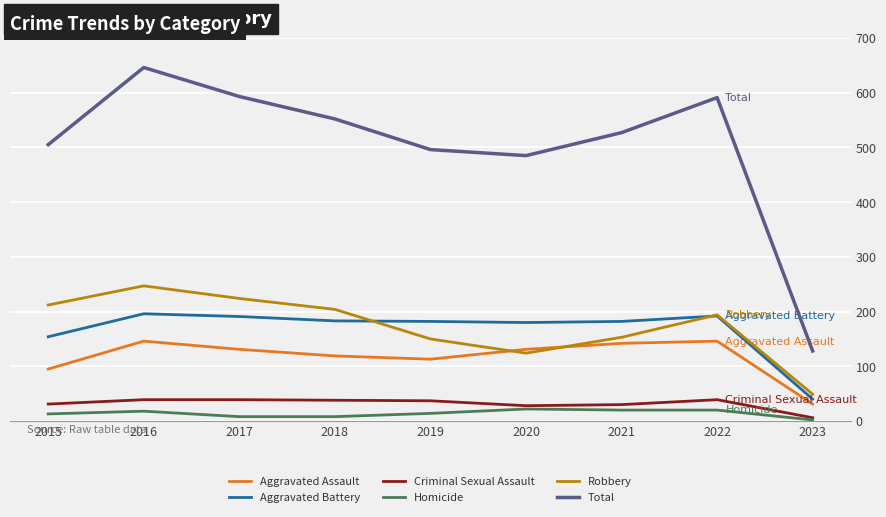

True or false: Robbery has a value of 318 at 2017.

False